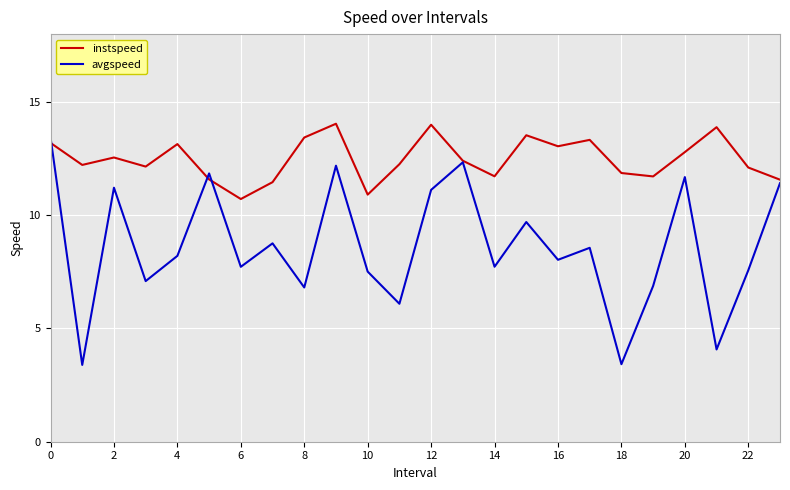

Which series has the largest total across all categories?

instspeed